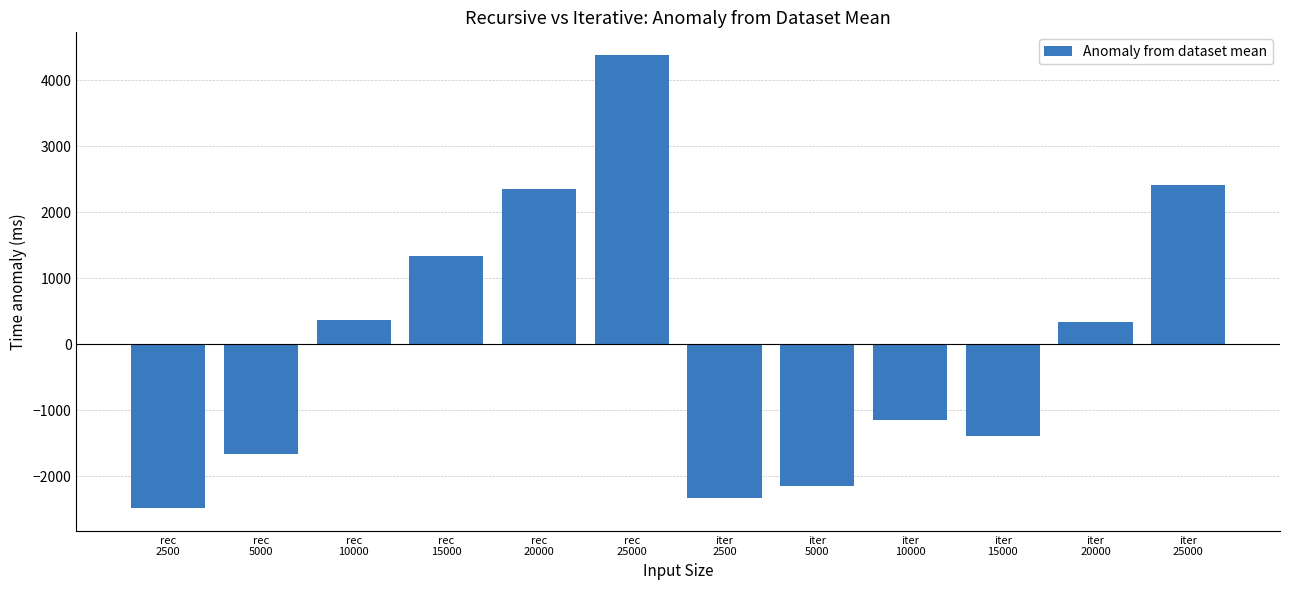

What position from the left is iter
15000?

10